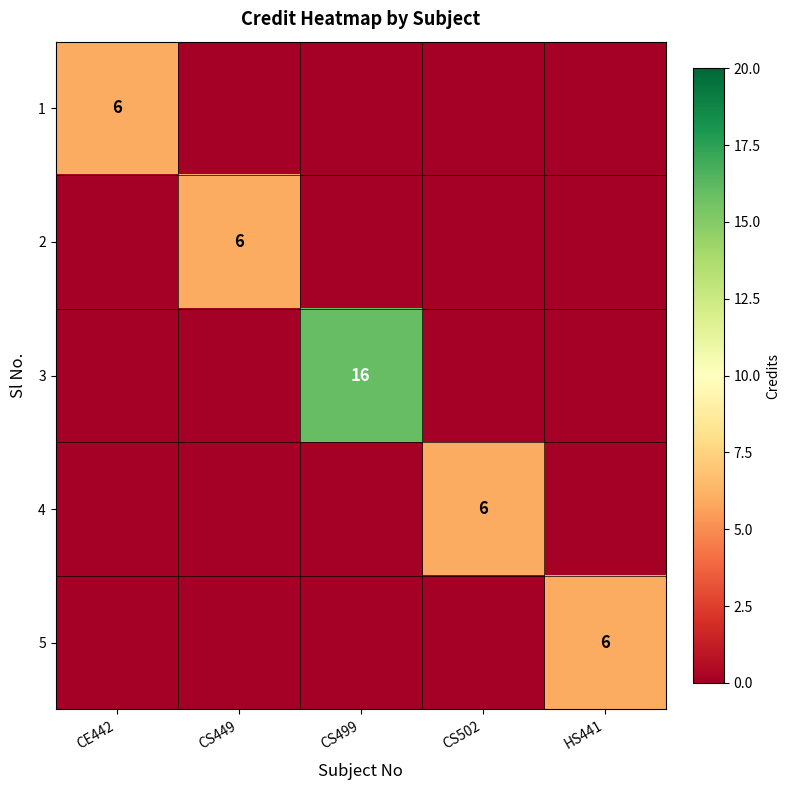

True or false: 3 has a value of 9 at CS499.

False